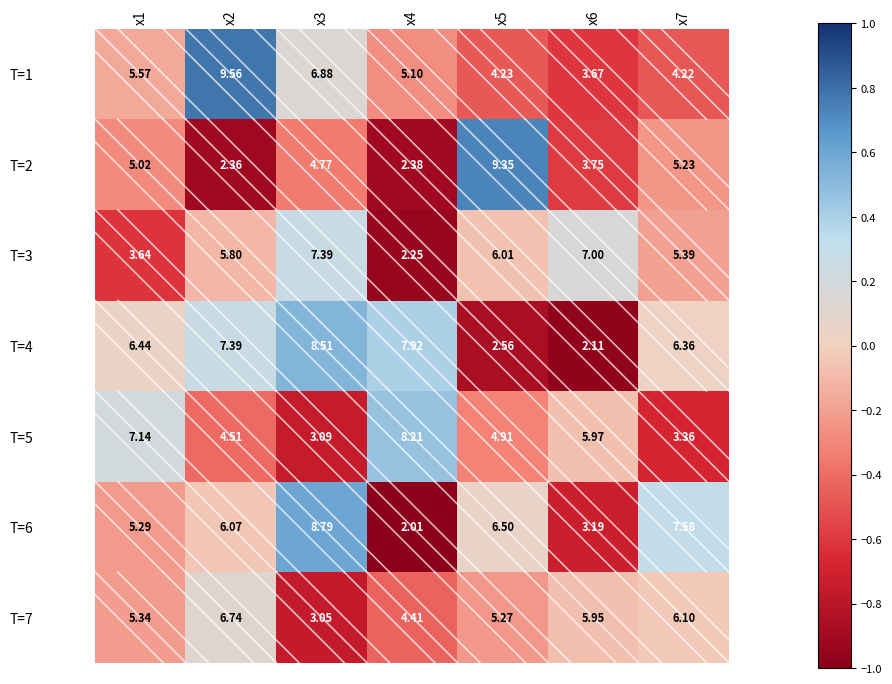

Is the value of T=4 at x1 greater than the value of T=3 at x1?

Yes